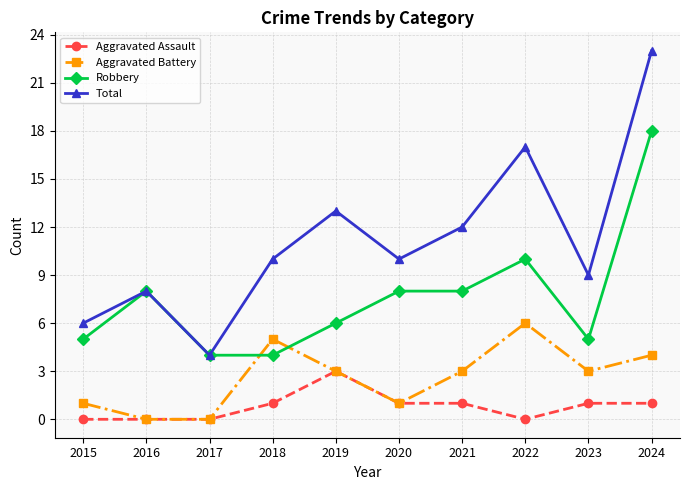

At 2015, list the series in order from largest to smallest.

Total, Robbery, Aggravated Battery, Aggravated Assault